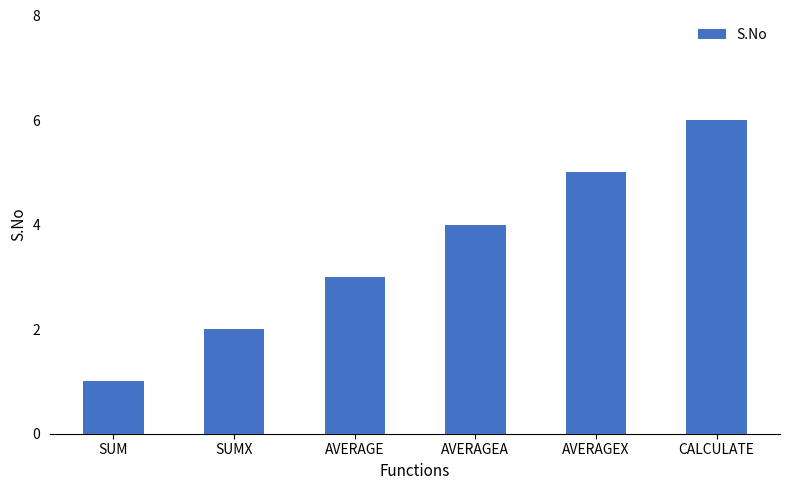

What is the ratio of the value at AVERAGEX to the value at SUM?

5.0